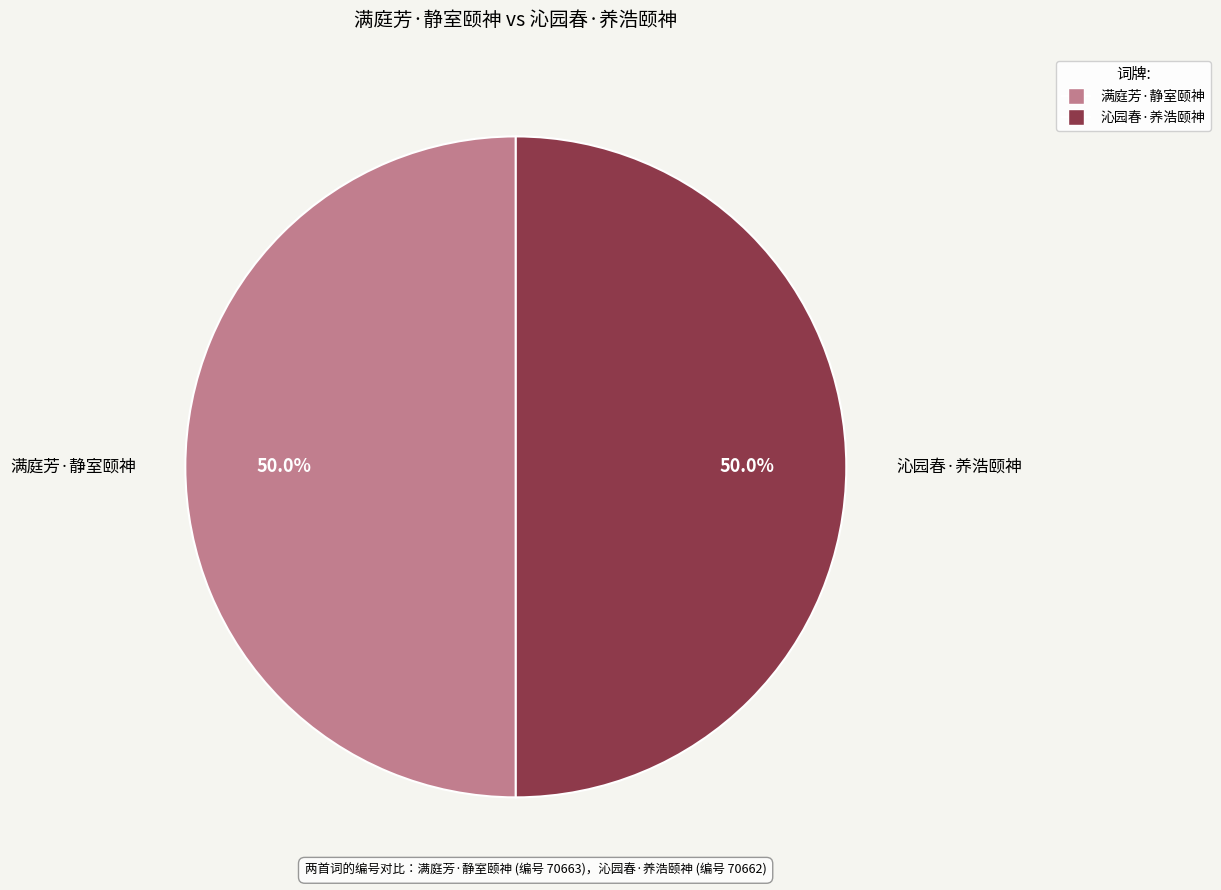

How much of the chart is everything except 沁园春·养浩颐神?

50.0%